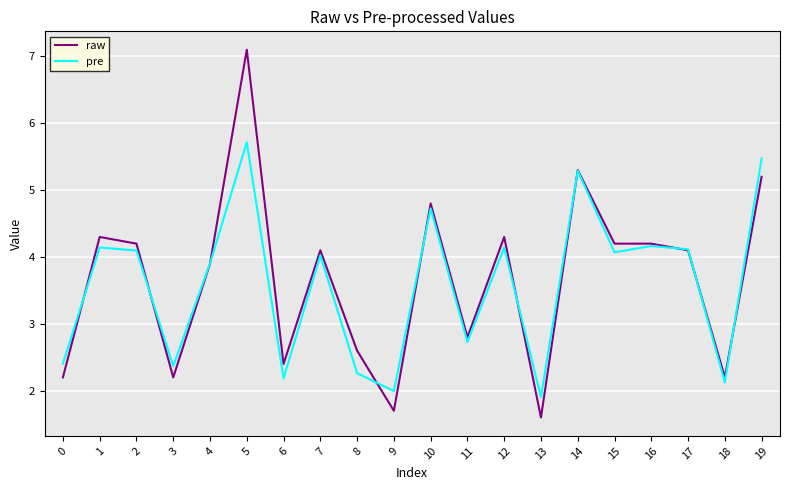

True or false: raw has a value of 2.0 at 1.

False